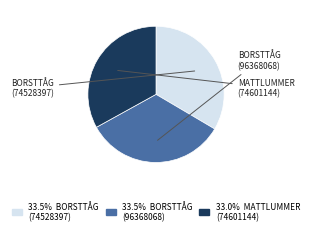

Is there a majority slice in this chart?

No